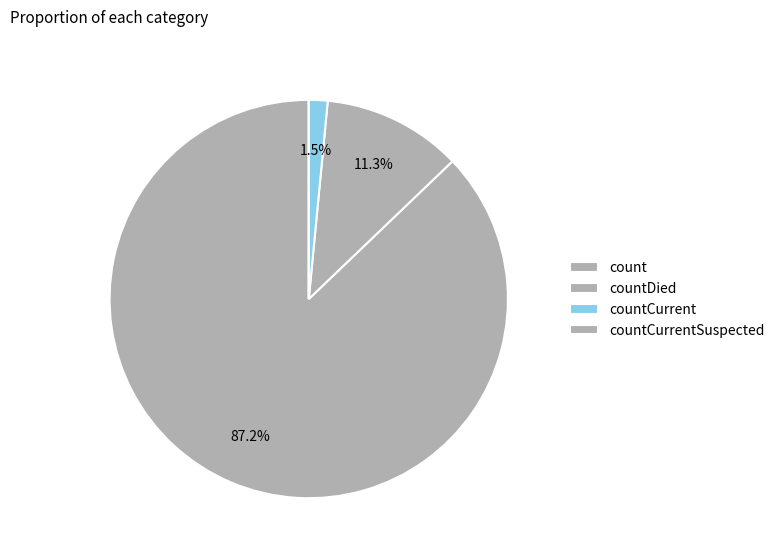

Rank the categories by value from highest to lowest.

count, countDied, countCurrent, countCurrentSuspected